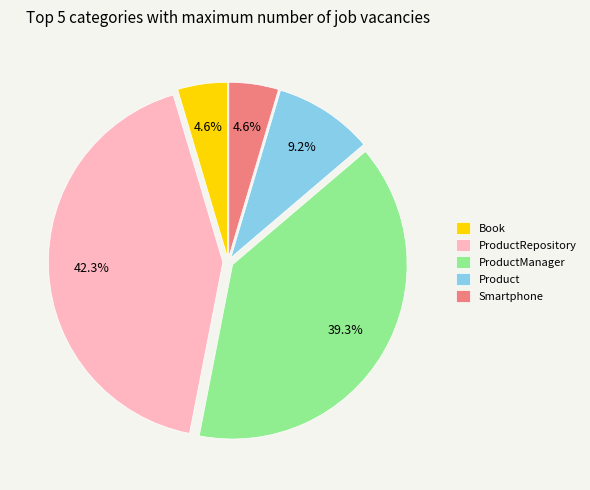

To the nearest percent, what is the average slice percentage?

20%